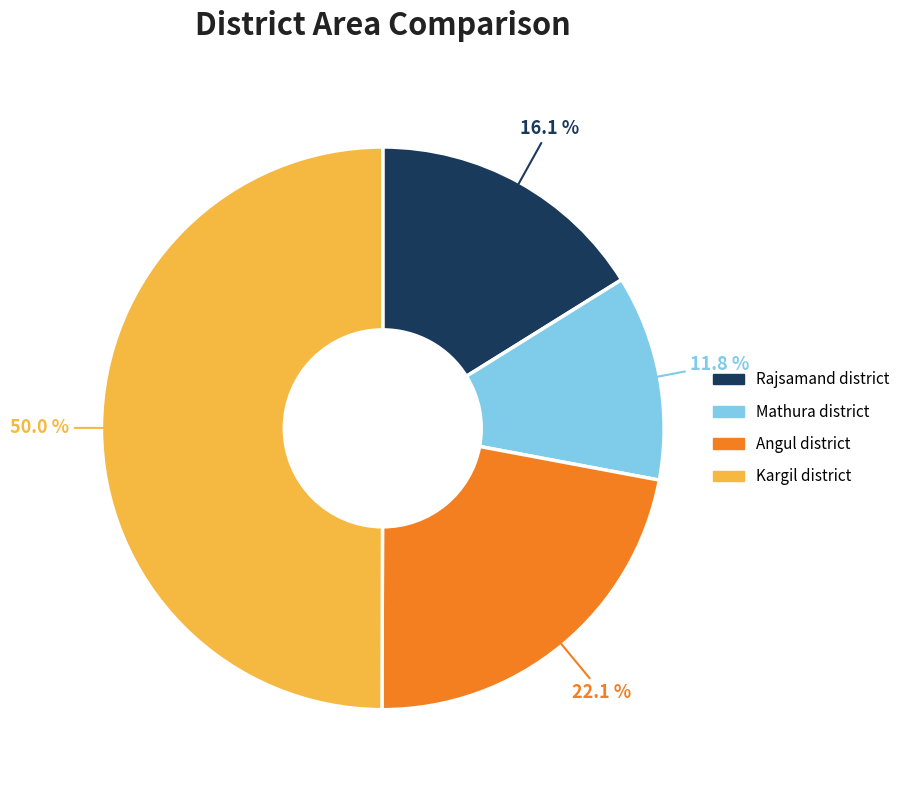

How many slices are in this pie chart?

4